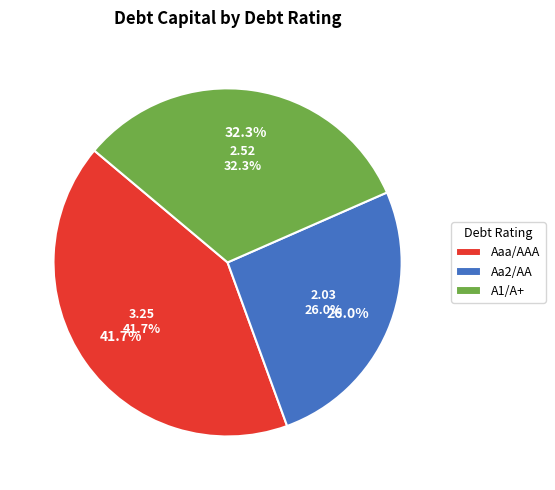

What is the largest slice in the pie chart?

Aaa/AAA